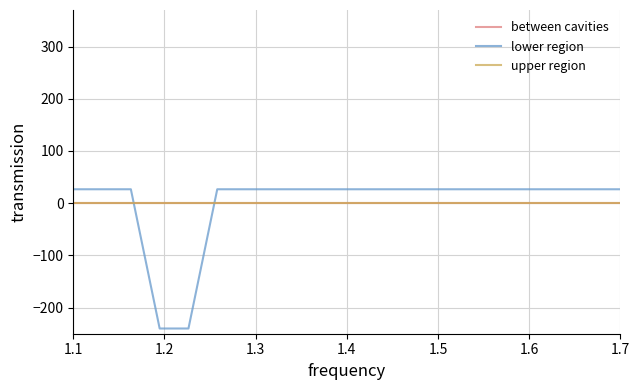

Does the chart display data point markers on the line(s)?

No